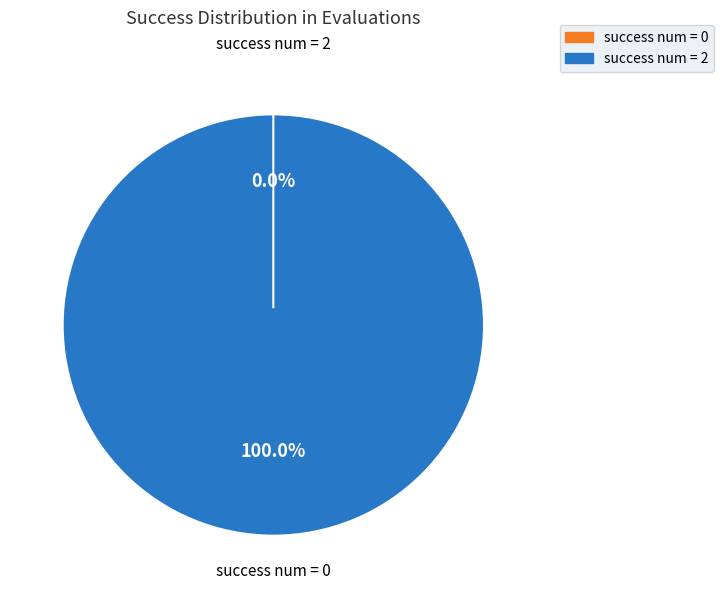

What is the total percentage of success num = 2 and success num = 0?

100.0%